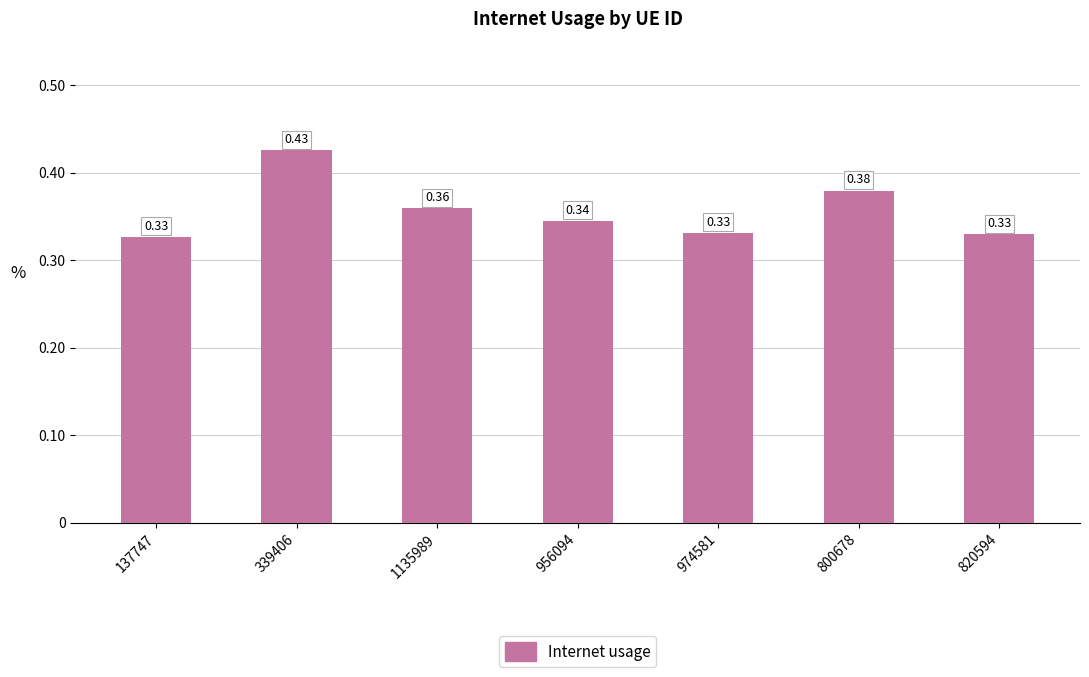

What is the sum of the values at 1135989 and 339406?

0.8